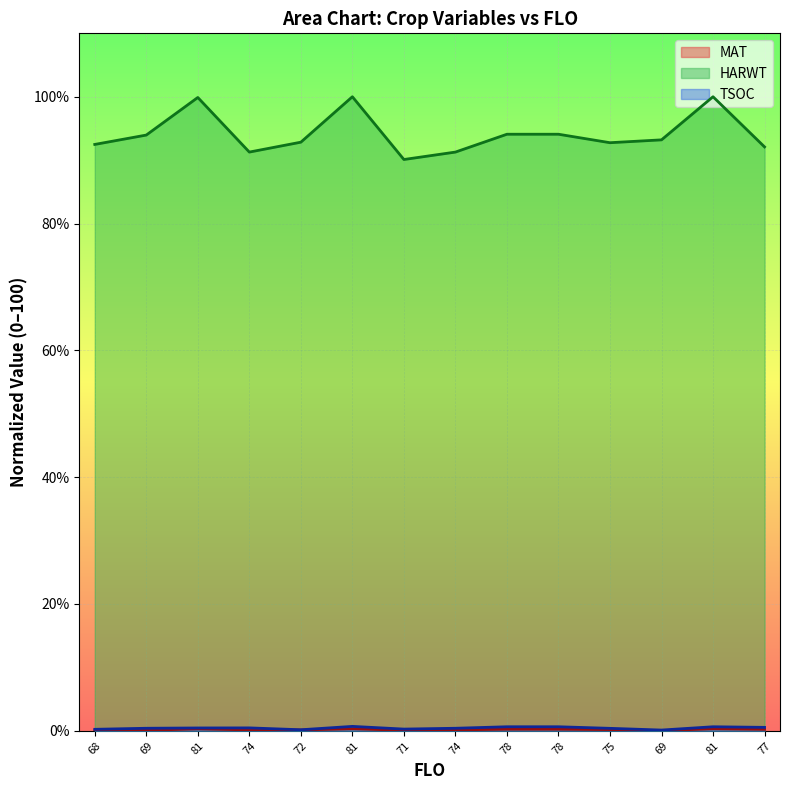

Is the value of HARWT at 68 greater than the value of MAT at 68?

Yes